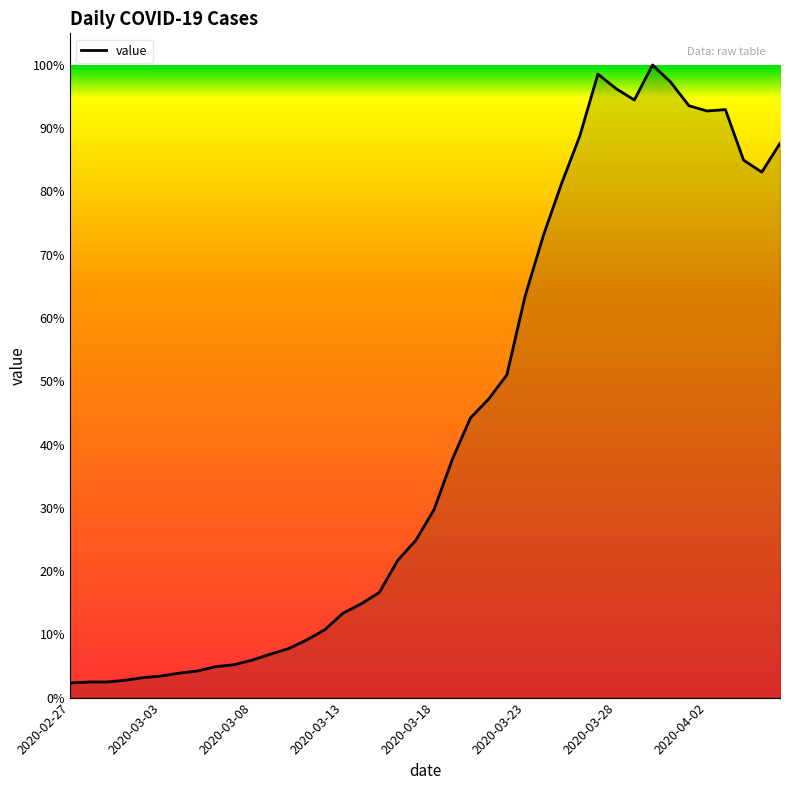

Which category has the lowest value across all series?

2020-02-27